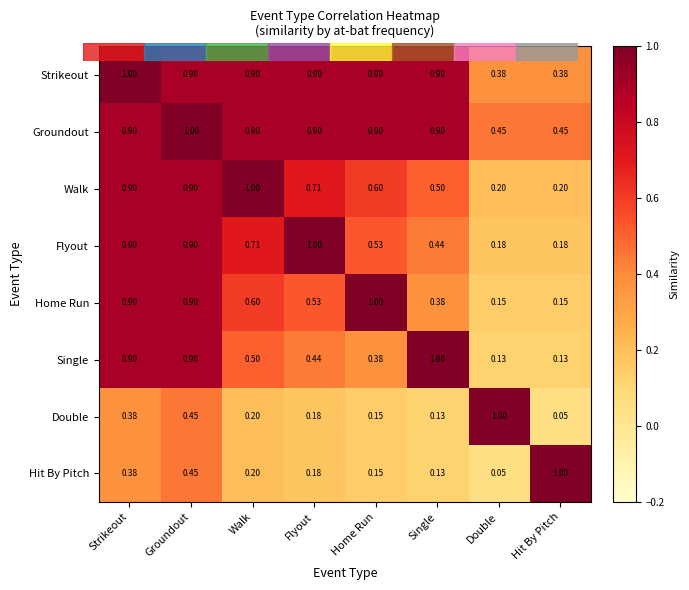

Which series has the largest total across all categories?

Groundout